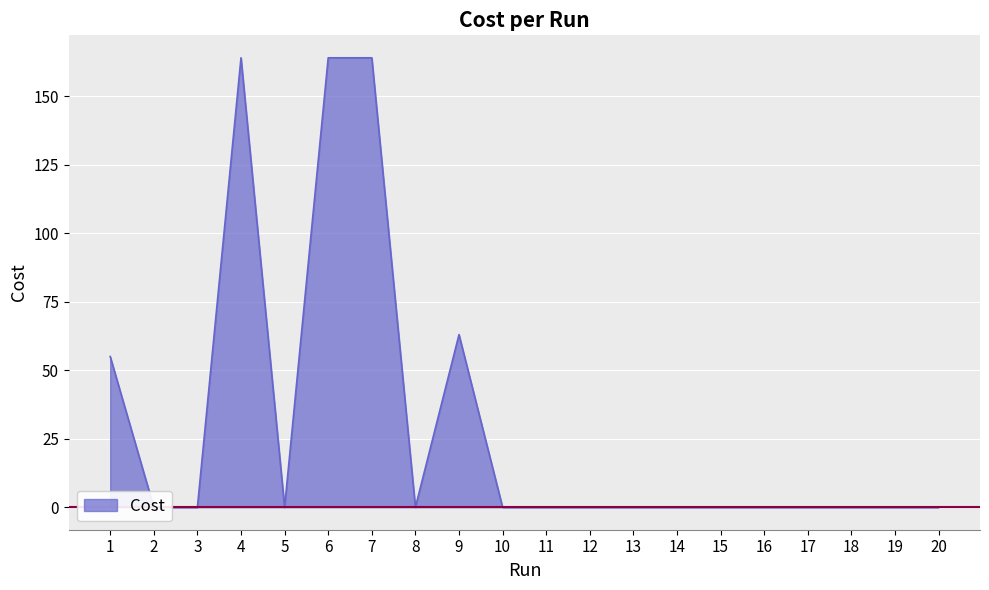

What is the greatest value displayed?

164.0